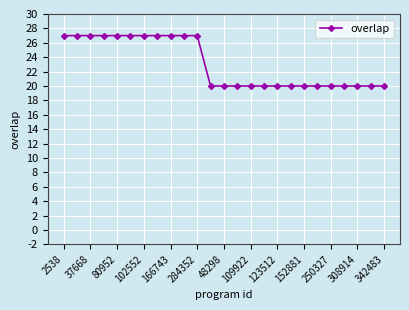

What is the sum of all values?

577